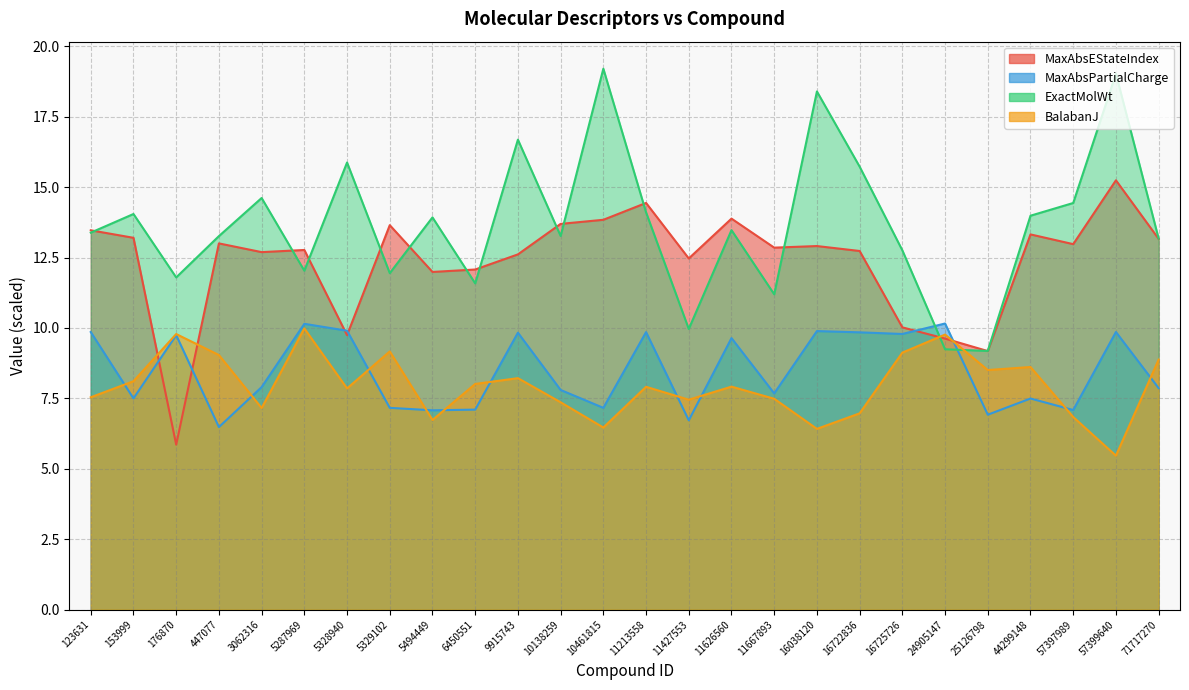

True or false: MaxAbsPartialCharge and MaxAbsEStateIndex intersect in this chart.

True